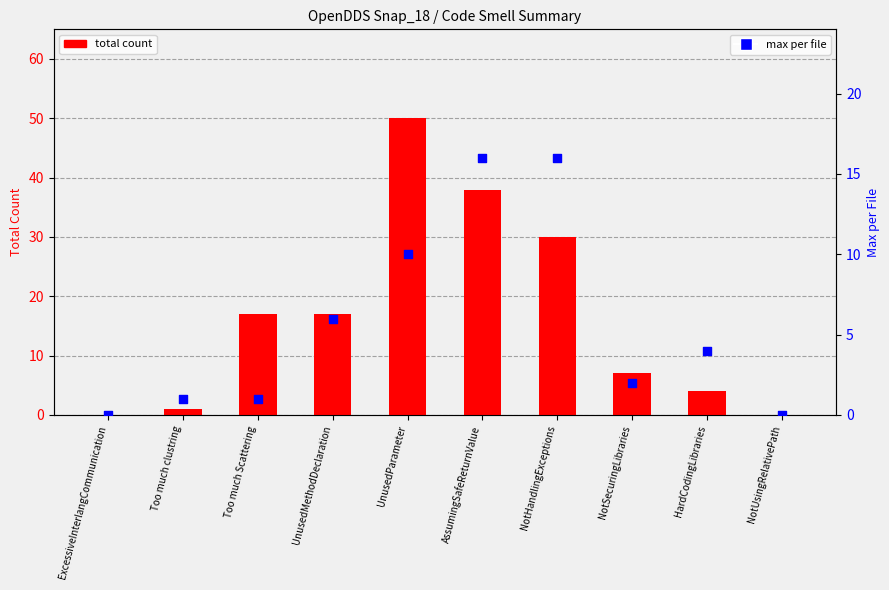

At how many categories does at least one series exceed 6?

6